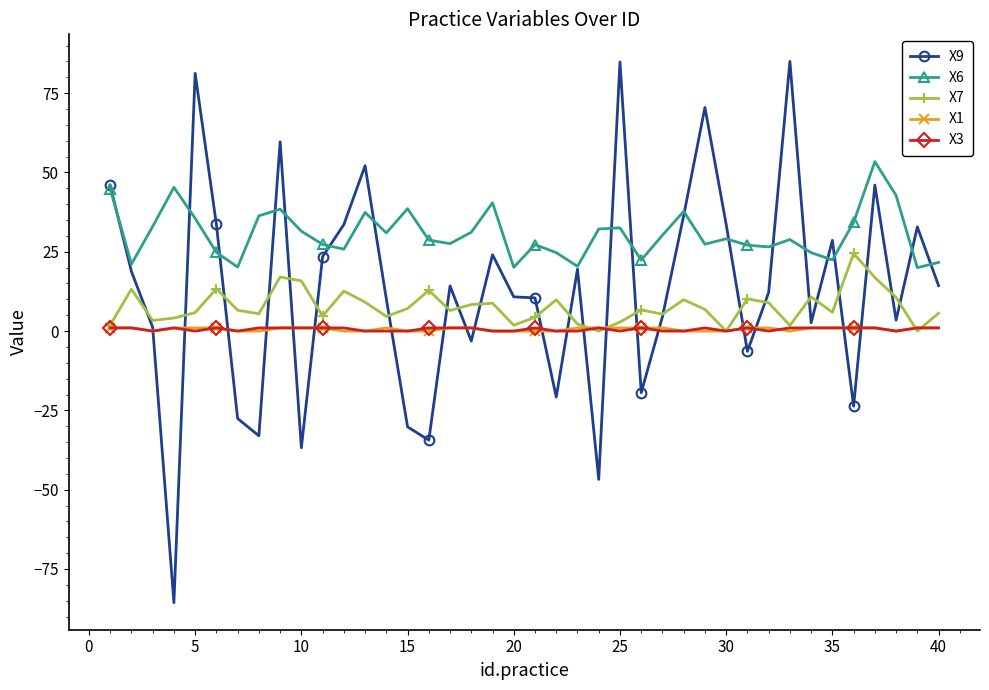

True or false: X9 has more than 0 interior local peaks.

True